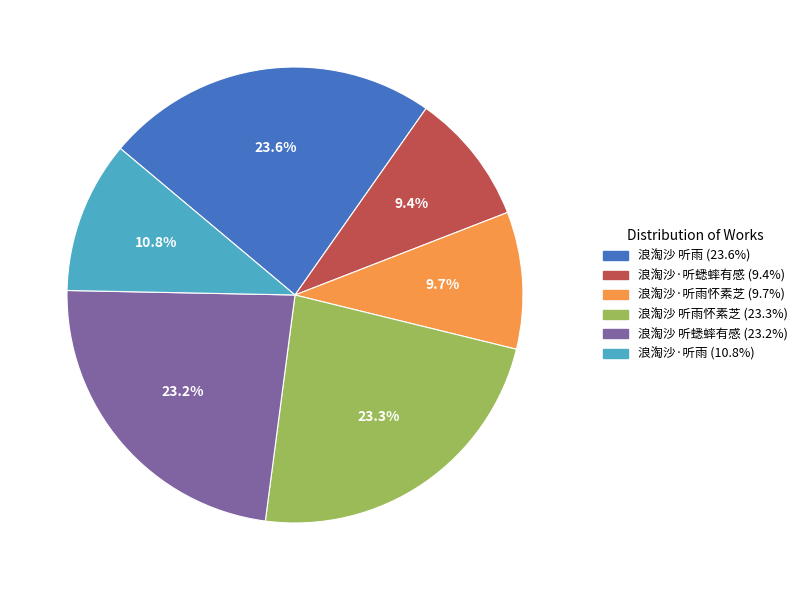

Is there a majority slice in this chart?

No